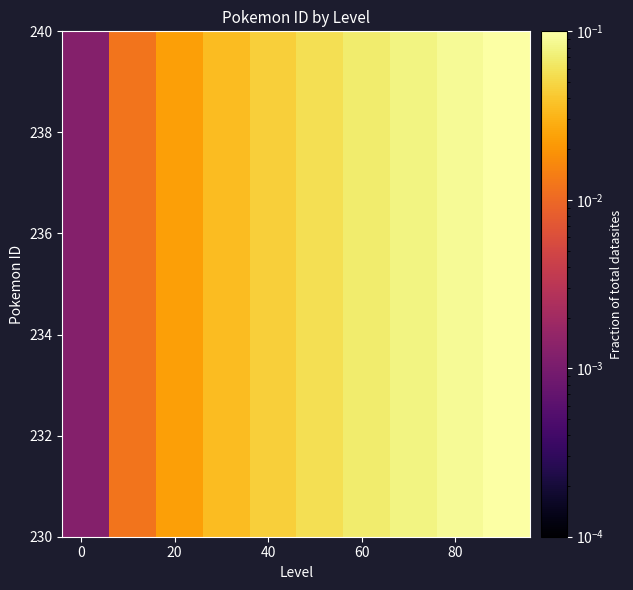

Reading left to right, extract all data points from this chart.

0.0	0.0	0.0	0.0	0.0	0.1	0.1	0.1	0.1	0.1